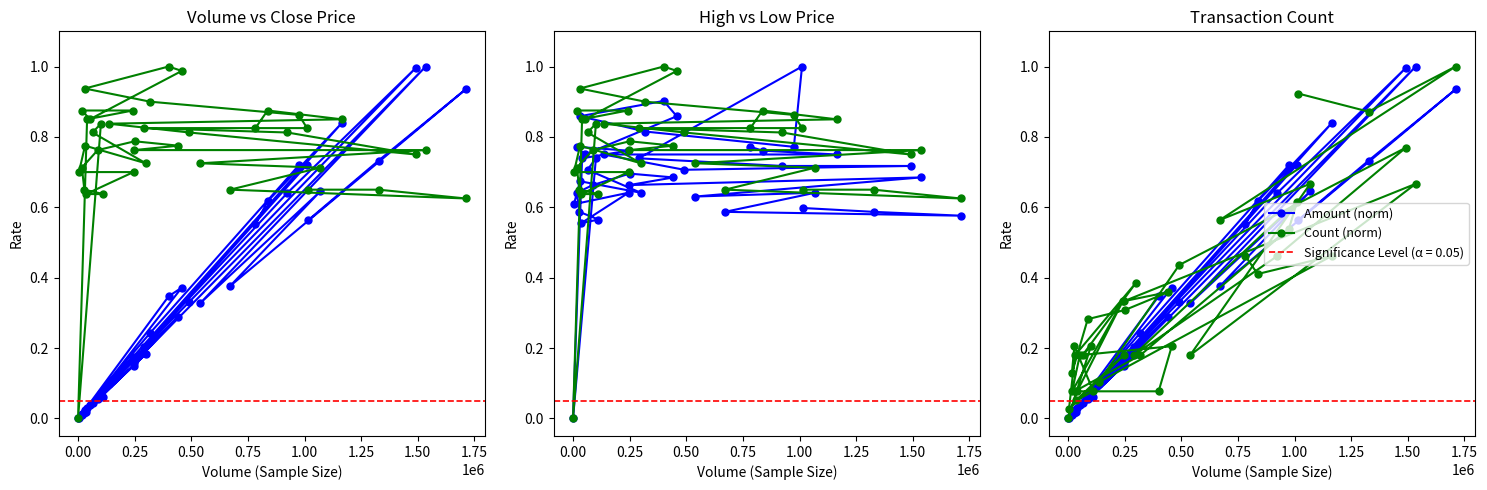

How many distinct data groups are displayed?

6